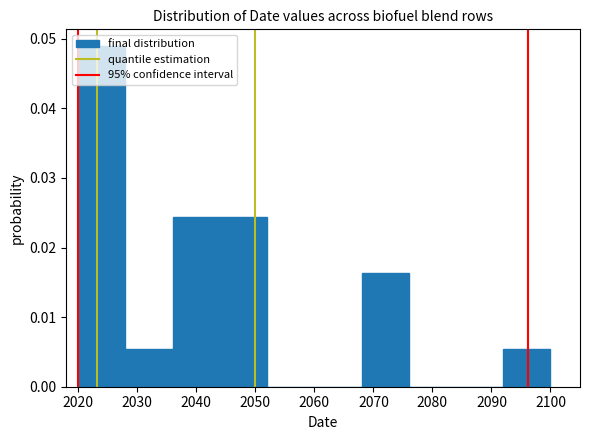

Reading left to right, transcribe this chart: for each bar, give the range it covers on the x-axis and its height. The values are not printed on the chart, so give them approximately, as read against the axis.

2020 to 2028: 0.049
2028 to 2036: 0.005
2036 to 2044: 0.024
2044 to 2052: 0.024
2052 to 2060: 0
2060 to 2068: 0
2068 to 2076: 0.016
2076 to 2084: 0
2084 to 2092: 0
2092 to 2100: 0.005